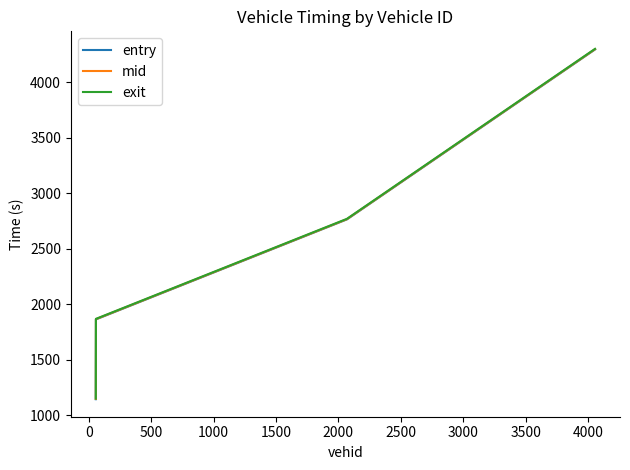

What is the minimum value for mid?

1146.5